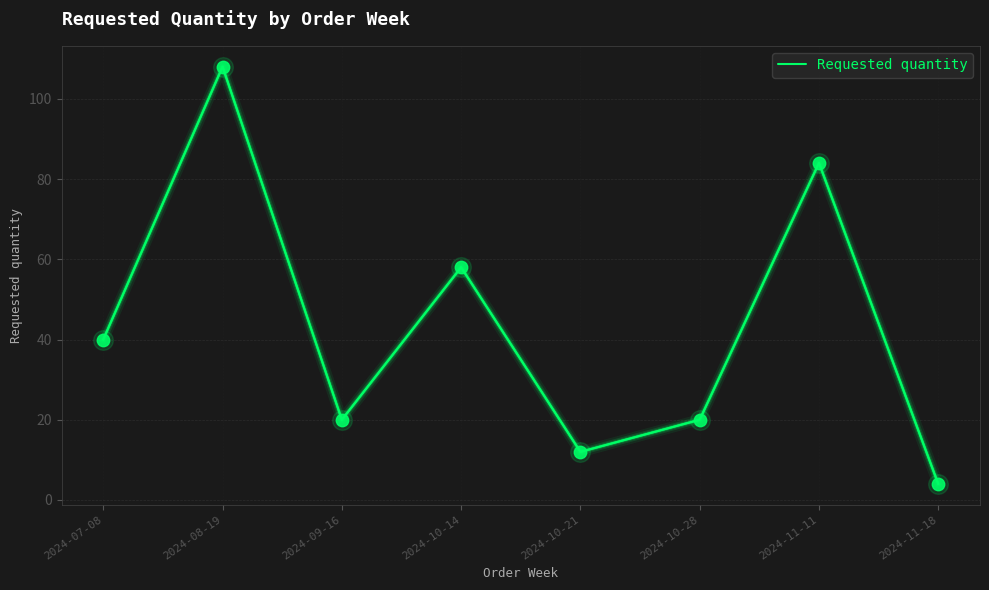

Between 2024-11-18 and 2024-10-28, which is larger?

2024-10-28